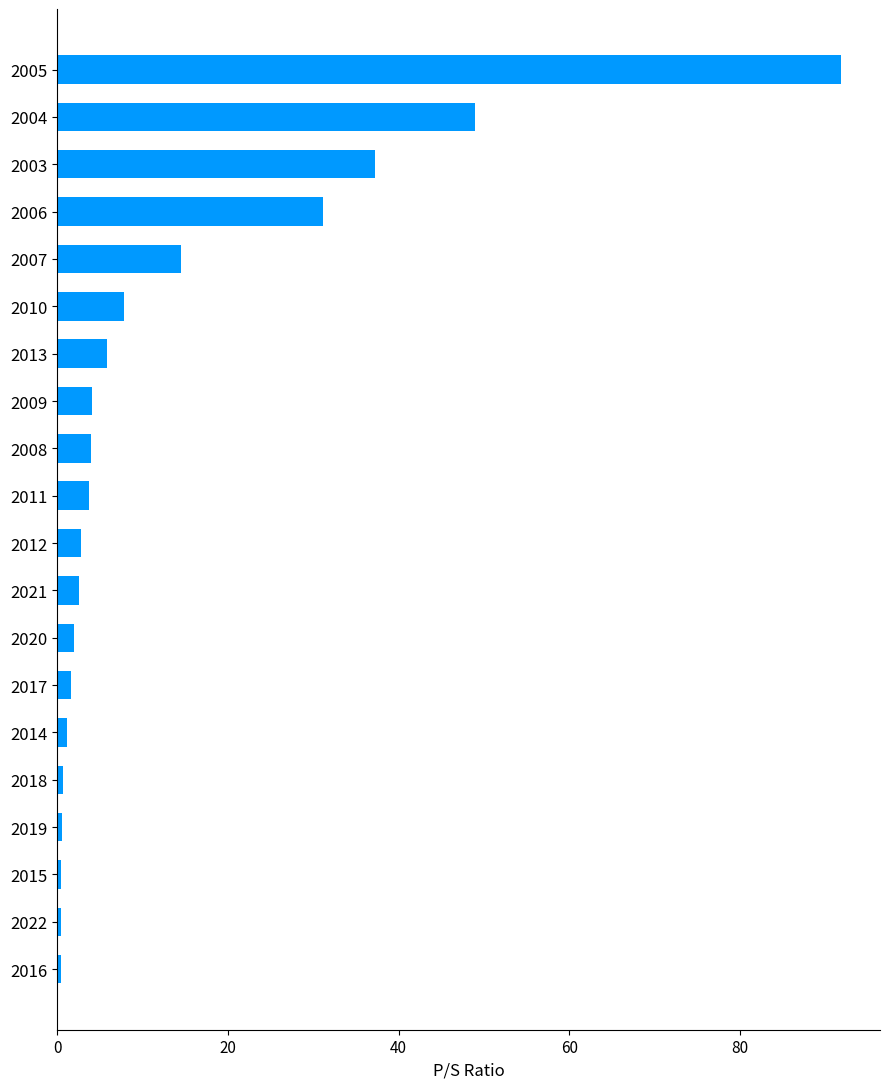

What is the smallest value displayed?

0.5